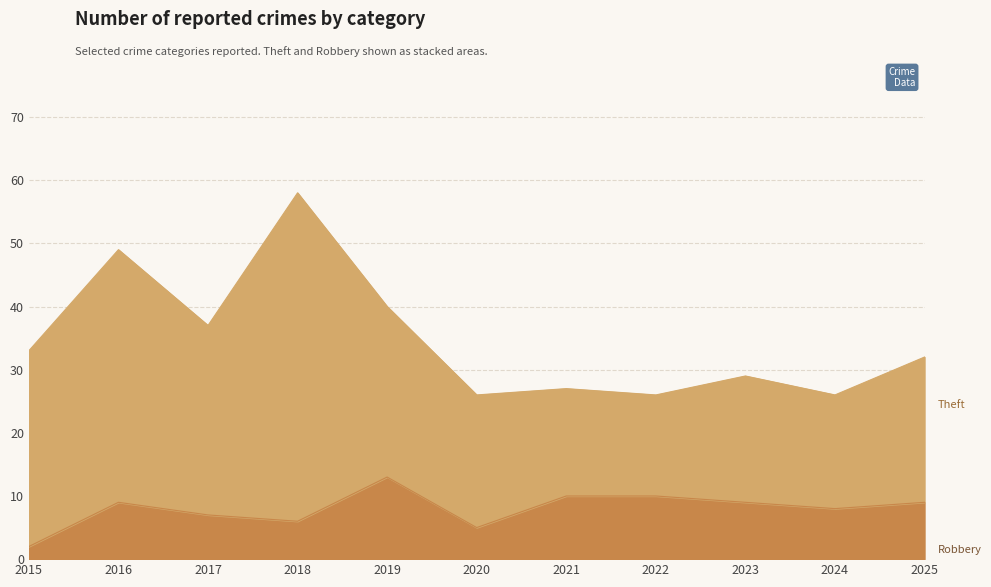

Rank the categories by value from lowest to highest.

2015, 2020, 2018, 2017, 2024, 2016, 2023, 2025, 2021, 2022, 2019